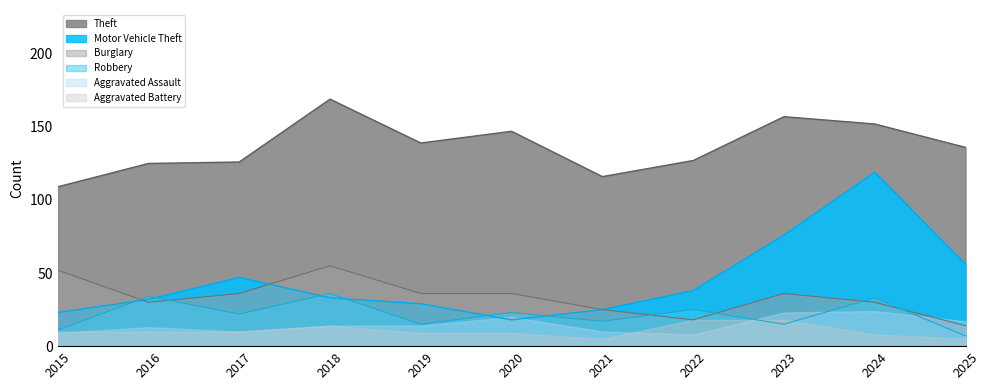

What is the total value across all series at 2015?

214